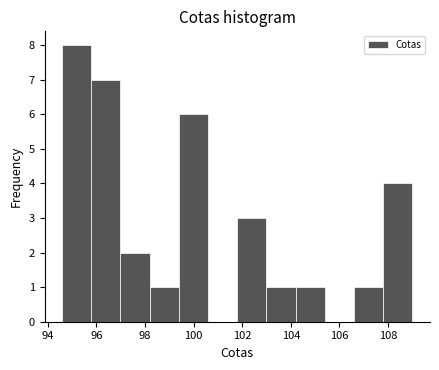

How tall is the bar that spans 103.0 to 104.2 on the x-axis? Neither the bar edges nor the heights are printed on the chart, so give them approximately, as read against the axes.

1